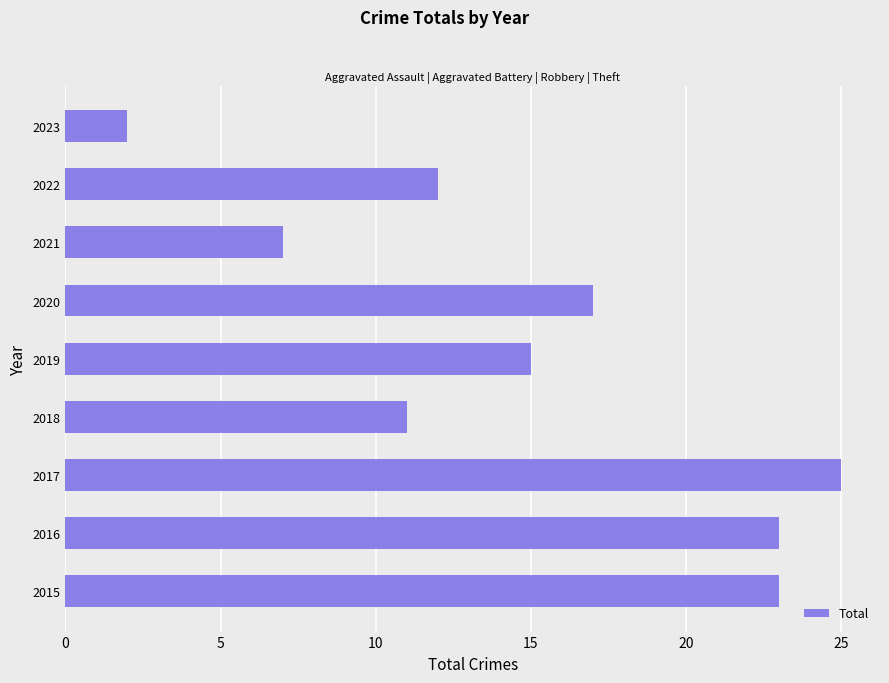

At which category does the chart reach its minimum across all series?

2023